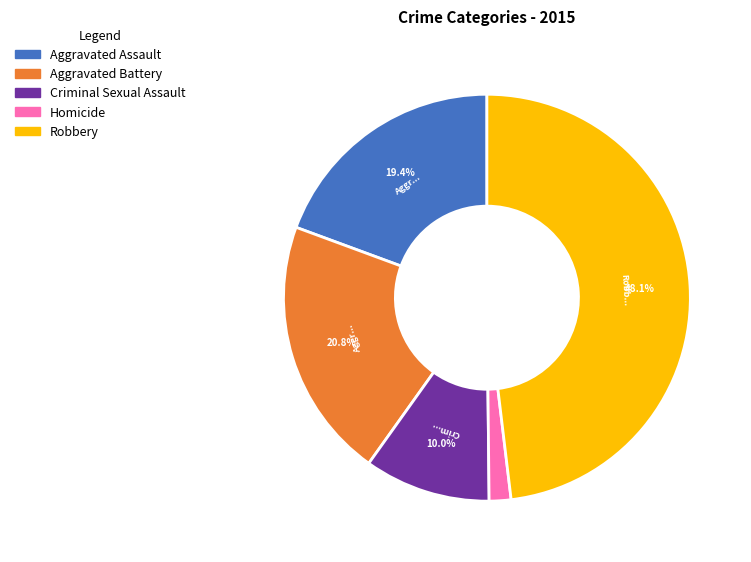

Is the sum of Aggravated Assault and Aggravated Battery greater than half?

No